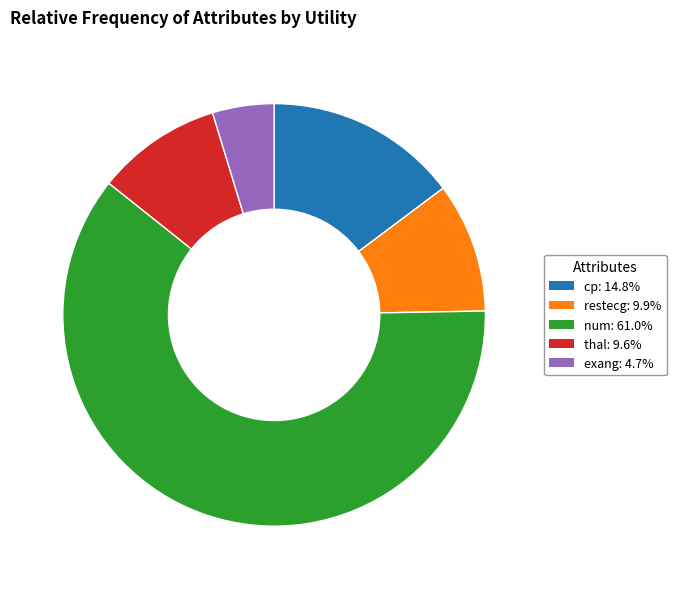

Do cp: 14.8% and num: 61.0% together represent more than half of the pie?

Yes